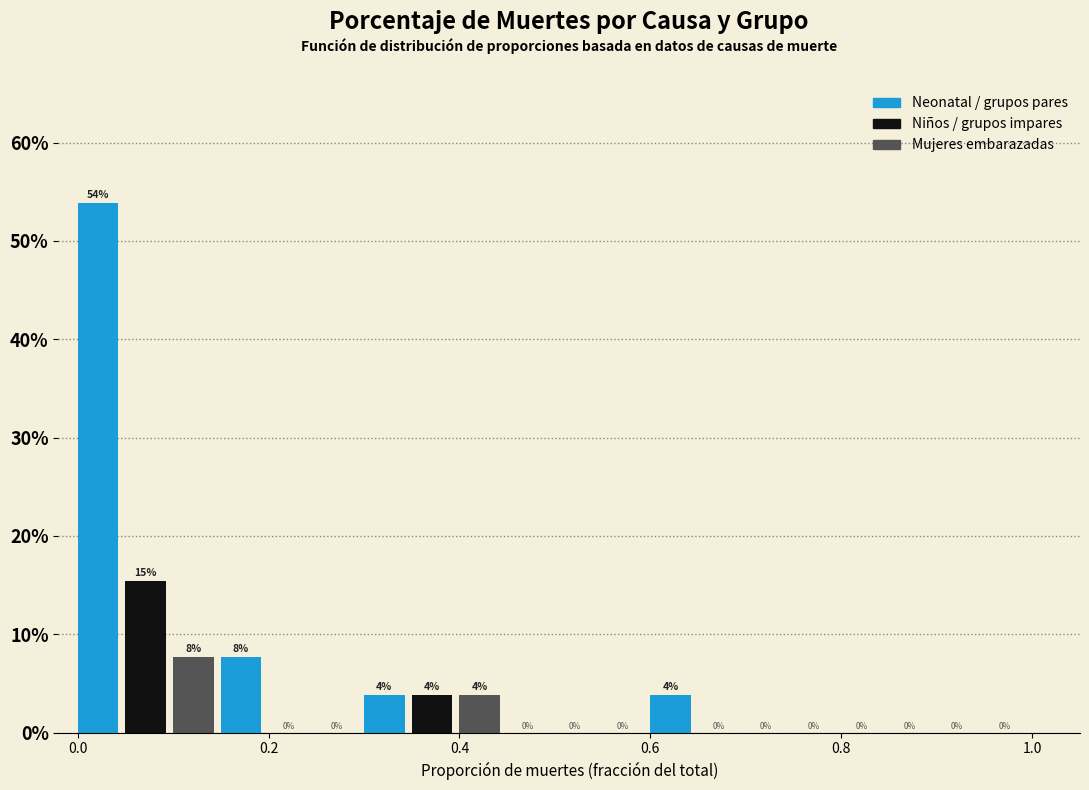

Read against the x-axis, roughly where is the centre of the tallest bar?

0.02